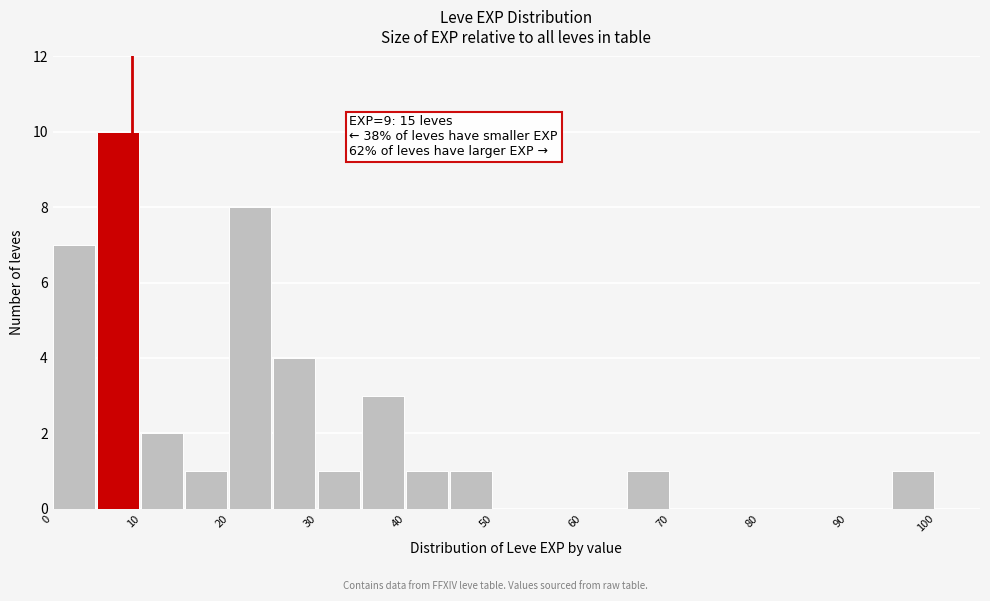

Over which range of the x-axis is the bar tallest?

5 to 10